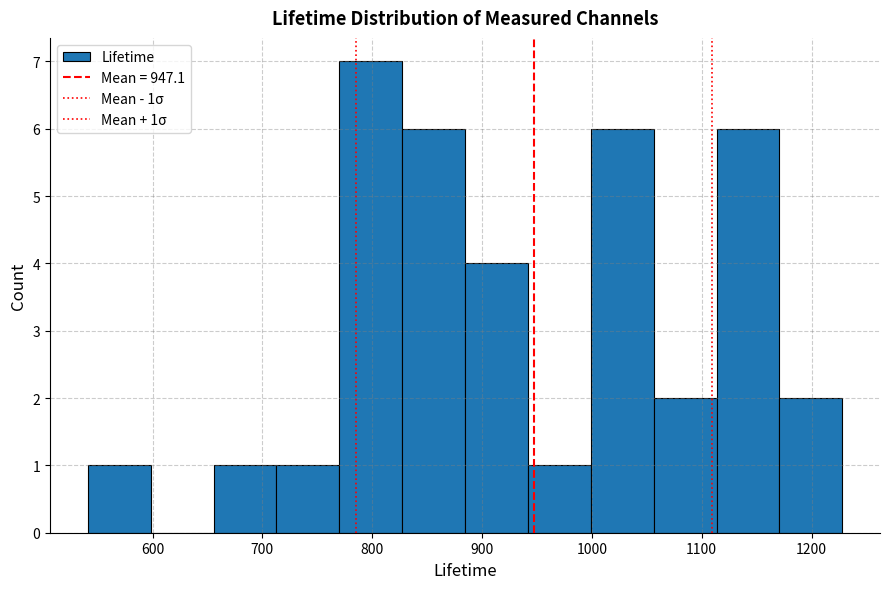

Over which range of the x-axis is the bar tallest?

770 to 830